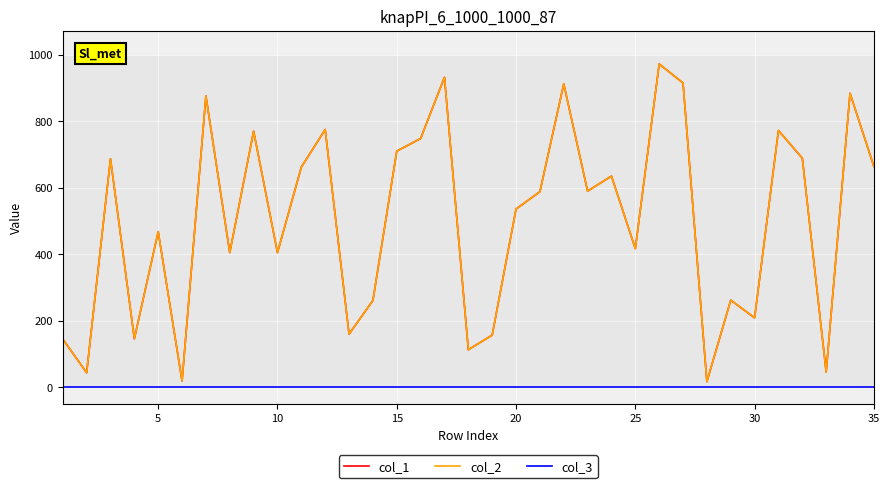

How many lines are shown in the chart?

3